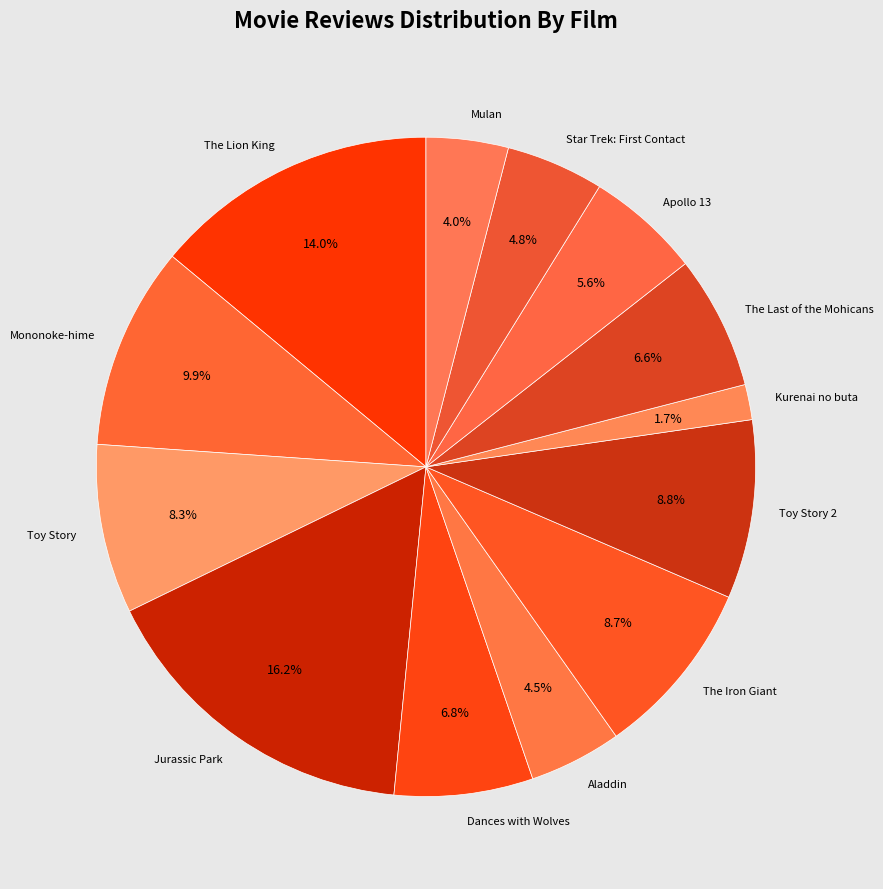

Does Kurenai no buta account for over 50% of the chart?

No